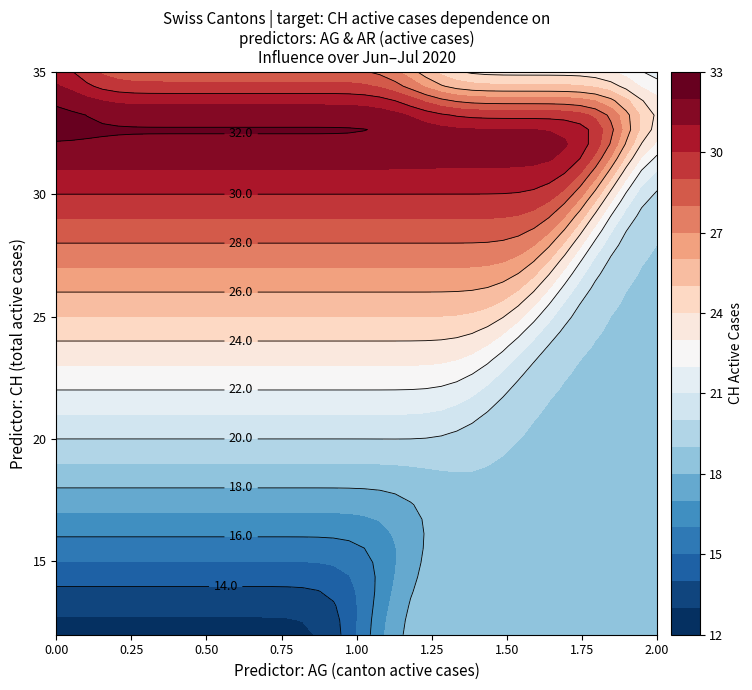

At how many categories does at least one series exceed 24?

8